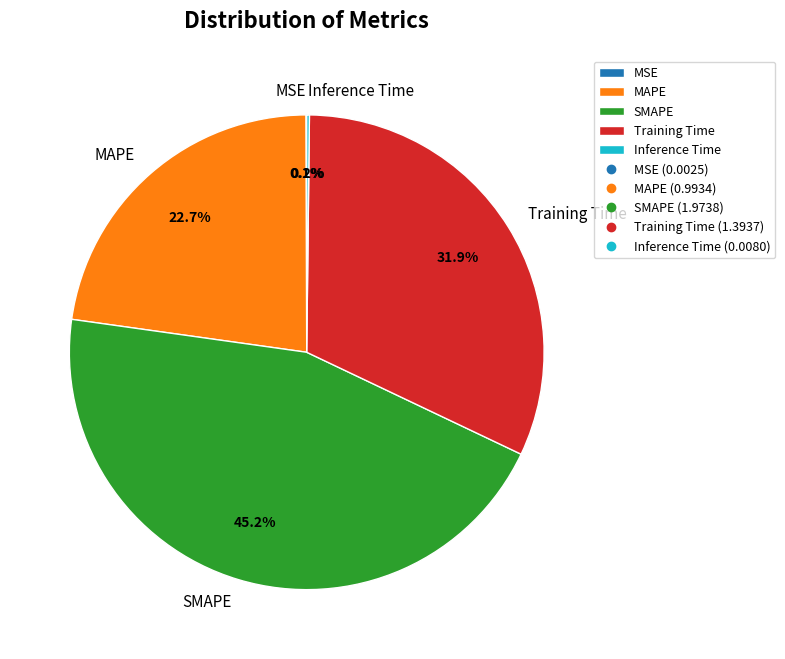

To the nearest percent, what portion does MAPE represent?

23%